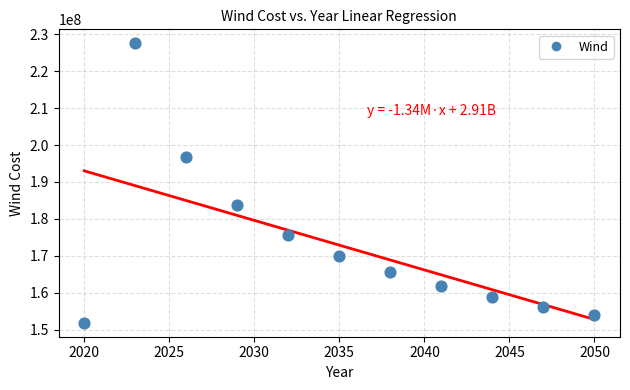

What is the range of Y values (max minus min)?

75727591.9